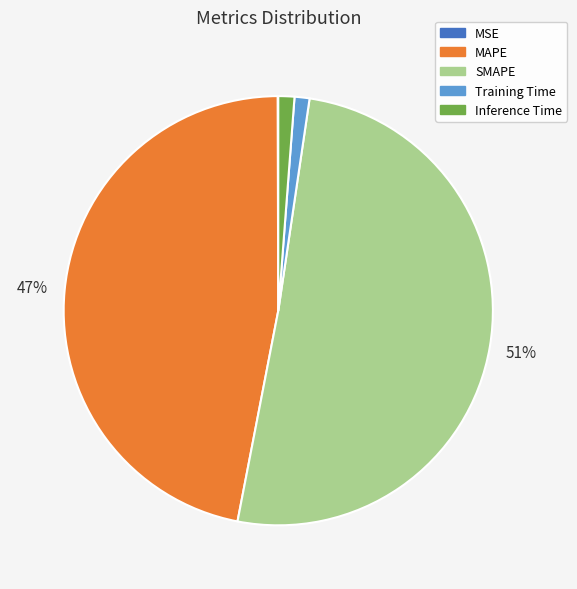

True or false: SMAPE accounts for 51% of the total.

True